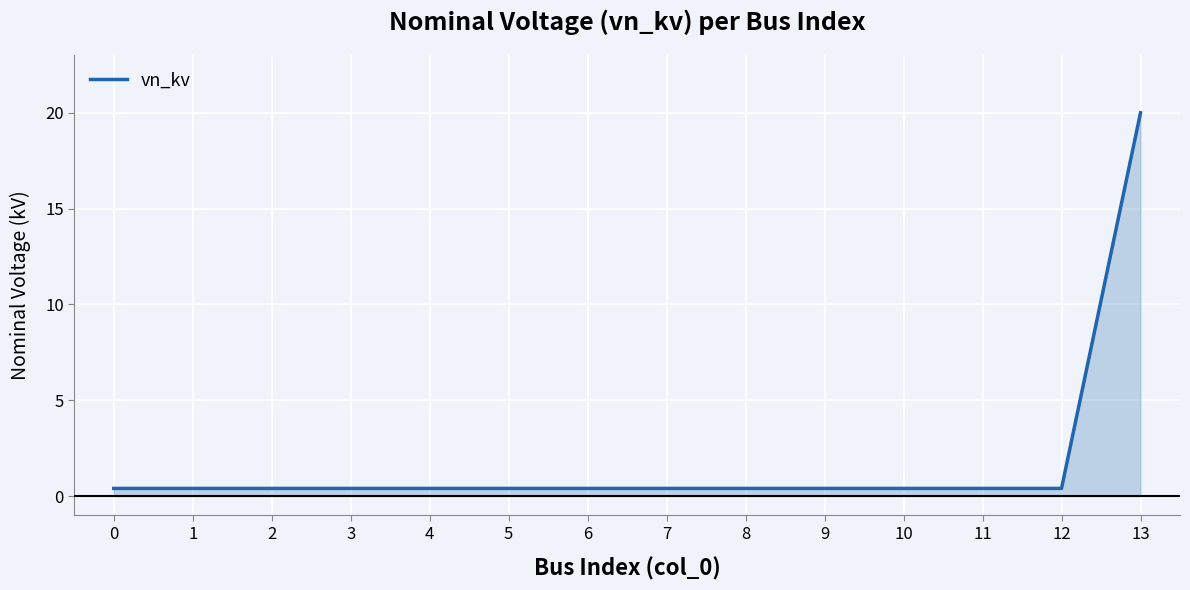

Reading left to right, transcribe all the data shown in this chart.

0=0.4	1=0.4	2=0.4	3=0.4	4=0.4	5=0.4	6=0.4	7=0.4	8=0.4	9=0.4	10=0.4	11=0.4	12=0.4	13=20.0